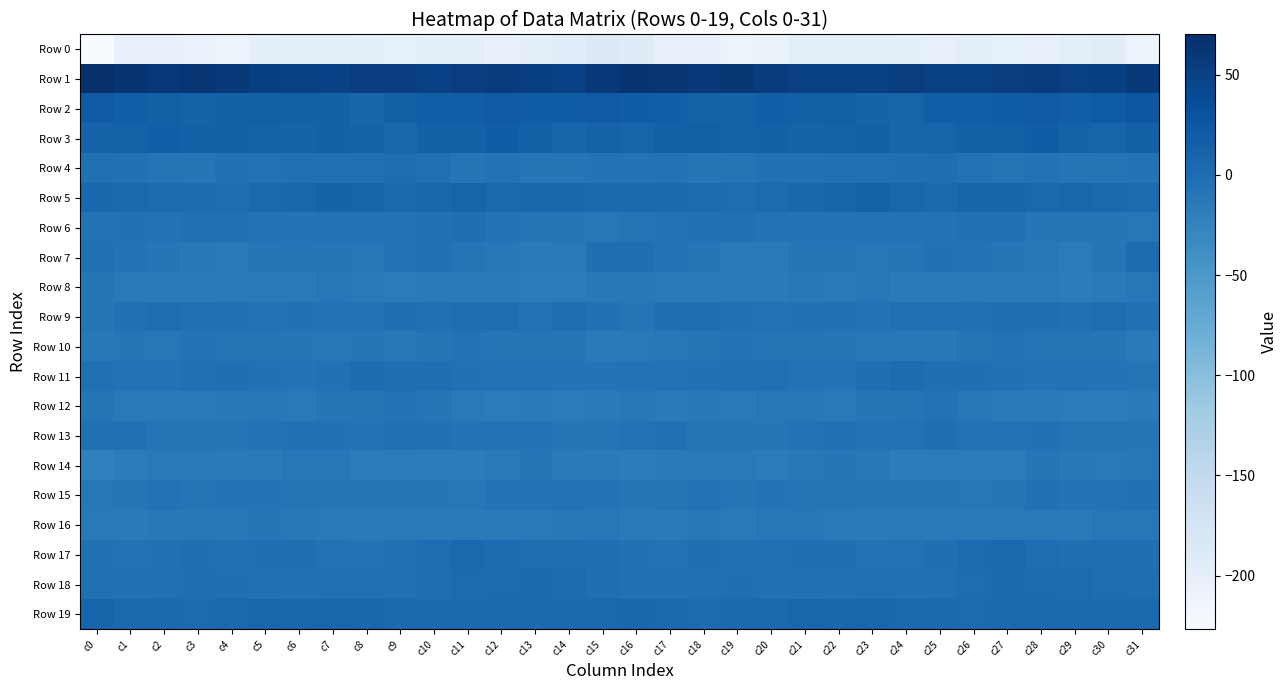

Reading left to right, extract all data points from this chart.

Row 0: c0=-226.8	c1=-204.1	c2=-204.1	c3=-206.5	c4=-210.9	c5=-199.7	c6=-197.8	c7=-198.5	c8=-199.1	c9=-202.5	c10=-200.1	c11=-199.9	c12=-205.8	c13=-200.1	c14=-194.4	c15=-189.1	c16=-191.5	c17=-204.1	c18=-203.8	c19=-209.4	c20=-207.5	c21=-197.5	c22=-198.5	c23=-198.2	c24=-200.2	c25=-202.7	c26=-198.7	c27=-202.4	c28=-205.2	c29=-197.0	c30=-193.4	c31=-210.2
Row 1: c0=70.1	c1=64.4	c2=60.1	c3=62.2	c4=58.3	c5=52.5	c6=51.3	c7=50.3	c8=53.0	c9=53.4	c10=50.2	c11=53.8	c12=55.6	c13=52.6	c14=49.2	c15=57.6	c16=63.5	c17=62.0	c18=60.7	c19=61.7	c20=55.8	c21=51.2	c22=51.2	c23=50.6	c24=54.5	c25=51.4	c26=51.4	c27=54.7	c28=55.1	c29=50.5	c30=51.8	c31=59.0
Row 2: c0=21.4	c1=17.1	c2=14.4	c3=11.6	c4=15.1	c5=15.2	c6=15.0	c7=13.6	c8=9.3	c9=14.8	c10=17.8	c11=17.6	c12=22.1	c13=18.2	c14=18.4	c15=21.4	c16=18.5	c17=16.0	c18=12.7	c19=12.9	c20=15.7	c21=14.6	c22=15.2	c23=11.5	c24=10.1	c25=17.5	c26=16.8	c27=19.5	c28=21.4	c29=17.4	c30=20.4	c31=24.9
Row 3: c0=11.0	c1=12.6	c2=16.0	c3=13.6	c4=13.3	c5=12.2	c6=12.0	c7=13.9	c8=11.1	c9=8.5	c10=13.5	c11=13.4	c12=18.7	c13=14.3	c14=9.2	c15=12.4	c16=10.8	c17=13.9	c18=15.4	c19=12.9	c20=13.2	c21=11.9	c22=12.7	c23=13.9	c24=9.0	c25=10.6	c26=13.6	c27=14.8	c28=18.9	c29=11.2	c30=10.3	c31=14.7
Row 4: c0=-4.0	c1=-5.2	c2=-8.4	c3=-10.0	c4=-4.4	c5=-5.5	c6=-3.9	c7=-3.7	c8=-3.3	c9=-0.3	c10=-3.2	c11=-9.3	c12=-6.0	c13=-9.2	c14=-10.0	c15=-6.9	c16=-6.6	c17=-6.0	c18=-10.0	c19=-7.9	c20=-4.5	c21=-5.2	c22=-3.3	c23=-3.9	c24=-2.0	c25=-0.8	c26=-6.0	c27=-8.5	c28=-6.2	c29=-10.8	c30=-8.3	c31=-7.6
Row 5: c0=6.7	c1=5.5	c2=1.9	c3=1.6	c4=-0.4	c5=5.7	c6=7.5	c7=11.4	c8=10.9	c9=4.6	c10=7.1	c11=9.8	c12=5.2	c13=7.0	c14=6.9	c15=3.4	c16=3.7	c17=3.7	c18=2.0	c19=0.2	c20=1.7	c21=6.7	c22=8.6	c23=12.4	c24=8.5	c25=4.0	c26=8.8	c27=8.9	c28=4.5	c29=7.5	c30=6.1	c31=2.1
Row 6: c0=-5.4	c1=-4.6	c2=-5.8	c3=-3.7	c4=-4.6	c5=-6.2	c6=-7.3	c7=-5.9	c8=-5.5	c9=-6.4	c10=-4.4	c11=-2.5	c12=-7.4	c13=-8.2	c14=-9.3	c15=-11.3	c16=-7.7	c17=-5.3	c18=-5.2	c19=-3.2	c20=-5.6	c21=-6.7	c22=-6.9	c23=-5.8	c24=-5.5	c25=-6.4	c26=-3.5	c27=-3.2	c28=-9.0	c29=-7.7	c30=-10.6	c31=-12.1
Row 7: c0=-3.5	c1=-6.9	c2=-8.9	c3=-12.8	c4=-14.3	c5=-11.1	c6=-9.3	c7=-10.9	c8=-11.8	c9=-6.4	c10=-5.2	c11=-8.6	c12=-11.5	c13=-14.7	c14=-14.4	c15=-2.6	c16=-2.9	c17=-7.4	c18=-10.4	c19=-13.9	c20=-13.5	c21=-10.0	c22=-9.5	c23=-12.0	c24=-10.3	c25=-4.8	c26=-6.4	c27=-9.6	c28=-12.2	c29=-16.1	c30=-10.1	c31=1.0
Row 8: c0=-8.9	c1=-13.5	c2=-13.8	c3=-15.5	c4=-15.3	c5=-13.5	c6=-13.9	c7=-12.2	c8=-13.9	c9=-15.9	c10=-14.5	c11=-14.9	c12=-14.5	c13=-17.0	c14=-16.3	c15=-12.7	c16=-11.5	c17=-14.0	c18=-14.5	c19=-15.6	c20=-14.9	c21=-13.2	c22=-13.6	c23=-12.1	c24=-15.0	c25=-15.6	c26=-14.3	c27=-15.1	c28=-14.5	c29=-17.5	c30=-14.8	c31=-11.8
Row 9: c0=-9.6	c1=-3.7	c2=-1.7	c3=-3.5	c4=-5.3	c5=-5.4	c6=-4.8	c7=-6.1	c8=-6.0	c9=-2.5	c10=-3.7	c11=-1.8	c12=-1.6	c13=-5.8	c14=-1.5	c15=-5.2	c16=-8.7	c17=-2.3	c18=-2.2	c19=-4.4	c20=-5.4	c21=-5.3	c22=-4.8	c23=-7.1	c24=-4.0	c25=-3.1	c26=-3.1	c27=-1.5	c28=-2.9	c29=-5.2	c30=-0.3	c31=-4.8
Row 10: c0=-12.7	c1=-10.8	c2=-11.3	c3=-7.2	c4=-8.0	c5=-8.1	c6=-9.7	c7=-11.5	c8=-10.8	c9=-12.4	c10=-10.3	c11=-7.5	c12=-7.8	c13=-8.2	c14=-9.0	c15=-15.3	c16=-14.0	c17=-11.4	c18=-9.8	c19=-7.3	c20=-7.8	c21=-8.5	c22=-10.7	c23=-11.3	c24=-11.3	c25=-12.5	c26=-8.5	c27=-7.5	c28=-8.4	c29=-8.0	c30=-10.9	c31=-14.8
Row 11: c0=-3.9	c1=-5.7	c2=-5.5	c3=-4.0	c4=-2.6	c5=-4.4	c6=-6.7	c7=-4.3	c8=1.1	c9=-1.1	c10=-2.3	c11=-4.4	c12=-6.0	c13=-6.1	c14=-6.6	c15=-7.5	c16=-6.4	c17=-6.1	c18=-5.1	c19=-3.1	c20=-3.1	c21=-5.5	c22=-6.6	c23=-1.9	c24=1.1	c25=-2.2	c26=-2.5	c27=-5.0	c28=-6.5	c29=-6.2	c30=-7.3	c31=-8.4
Row 12: c0=-10.3	c1=-14.3	c2=-13.9	c3=-13.7	c4=-12.5	c5=-11.6	c6=-14.2	c7=-10.8	c8=-7.9	c9=-6.3	c10=-8.9	c11=-14.5	c12=-16.0	c13=-15.2	c14=-16.6	c15=-15.0	c16=-13.3	c17=-14.8	c18=-13.4	c19=-13.9	c20=-11.6	c21=-12.8	c22=-13.5	c23=-9.0	c24=-8.0	c25=-6.0	c26=-11.1	c27=-15.7	c28=-15.6	c29=-16.4	c30=-16.1	c31=-15.1
Row 13: c0=-3.2	c1=-3.0	c2=-8.0	c3=-10.0	c4=-9.7	c5=-7.3	c6=-4.6	c7=-5.2	c8=-7.3	c9=-3.7	c10=-4.5	c11=-7.1	c12=-5.7	c13=-6.7	c14=-8.8	c15=-8.6	c16=-5.9	c17=-4.1	c18=-9.7	c19=-9.7	c20=-9.2	c21=-6.3	c22=-4.0	c23=-6.7	c24=-6.3	c25=-2.6	c26=-6.0	c27=-7.2	c28=-5.1	c29=-8.1	c30=-8.6	c31=-7.7
Row 14: c0=-22.1	c1=-17.6	c2=-14.4	c3=-13.6	c4=-15.6	c5=-14.9	c6=-11.5	c7=-11.8	c8=-16.0	c9=-16.7	c10=-16.1	c11=-17.2	c12=-13.5	c13=-11.0	c14=-14.8	c15=-15.4	c16=-17.8	c17=-15.3	c18=-14.3	c19=-14.0	c20=-16.4	c21=-13.4	c22=-10.9	c23=-13.2	c24=-17.2	c25=-15.9	c26=-16.7	c27=-17.2	c28=-11.0	c29=-12.9	c30=-14.5	c31=-12.1
Row 15: c0=-12.2	c1=-10.3	c2=-5.5	c3=-8.6	c4=-7.6	c5=-7.6	c6=-8.0	c7=-9.1	c8=-10.0	c9=-9.1	c10=-10.1	c11=-11.5	c12=-6.2	c13=-6.1	c14=-6.4	c15=-7.5	c16=-10.0	c17=-8.1	c18=-6.0	c19=-9.5	c20=-6.7	c21=-8.3	c22=-8.0	c23=-9.8	c24=-10.1	c25=-8.9	c26=-11.3	c27=-10.2	c28=-5.0	c29=-6.9	c30=-6.1	c31=-4.6
Row 16: c0=-14.6	c1=-15.7	c2=-13.1	c3=-13.1	c4=-12.6	c5=-10.4	c6=-13.4	c7=-14.3	c8=-13.9	c9=-14.4	c10=-15.4	c11=-14.8	c12=-13.7	c13=-14.5	c14=-12.8	c15=-12.0	c16=-13.5	c17=-15.1	c18=-12.3	c19=-13.6	c20=-11.1	c21=-11.4	c22=-13.8	c23=-14.7	c24=-13.7	c25=-15.6	c26=-15.0	c27=-14.4	c28=-13.9	c29=-14.6	c30=-12.2	c31=-11.5
Row 17: c0=-3.6	c1=-5.8	c2=-4.3	c3=-2.4	c4=-4.5	c5=-2.7	c6=-1.8	c7=-5.3	c8=-6.5	c9=-3.2	c10=0.3	c11=4.8	c12=1.3	c13=-1.8	c14=-1.7	c15=-2.7	c16=-5.0	c17=-6.2	c18=-2.9	c19=-3.0	c20=-4.1	c21=-2.1	c22=-2.6	c23=-6.8	c24=-5.5	c25=-2.3	c26=2.4	c27=4.6	c28=-0.5	c29=-2.2	c30=-1.4	c31=-2.2
Row 18: c0=-3.8	c1=-5.1	c2=-3.4	c3=-2.2	c4=-2.8	c5=-5.0	c6=-4.9	c7=-3.6	c8=-3.2	c9=-3.9	c10=-1.8	c11=2.7	c12=2.6	c13=3.6	c14=1.1	c15=-2.0	c16=-4.8	c17=-4.7	c18=-3.2	c19=-1.8	c20=-3.9	c21=-5.0	c22=-4.7	c23=-3.1	c24=-3.7	c25=-3.1	c26=-0.4	c27=3.9	c28=2.7	c29=2.8	c30=0.1	c31=-1.0
Row 19: c0=9.7	c1=5.4	c2=3.5	c3=2.6	c4=5.2	c5=7.6	c6=7.0	c7=7.7	c8=6.6	c9=3.8	c10=2.9	c11=3.4	c12=5.3	c13=3.6	c14=3.2	c15=4.4	c16=6.3	c17=4.3	c18=2.8	c19=3.5	c20=6.1	c21=8.1	c22=6.7	c23=7.9	c24=5.5	c25=3.5	c26=2.6	c27=4.7	c28=5.1	c29=3.1	c30=3.5	c31=5.1